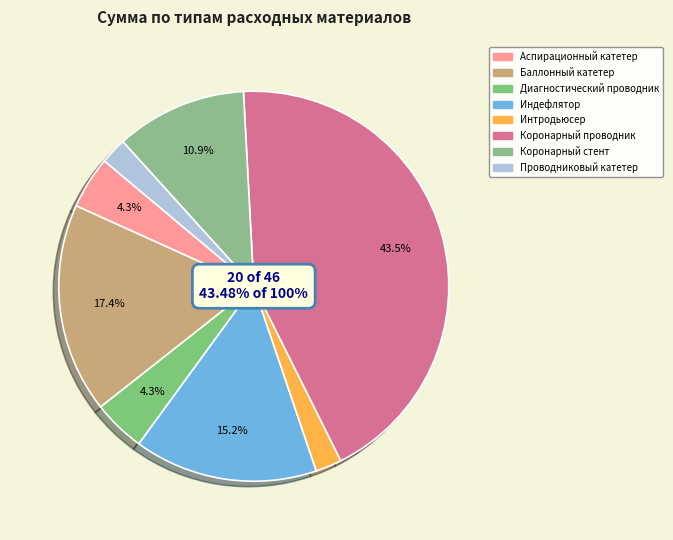

True or false: Баллонный катетер accounts for 28% of the total.

False